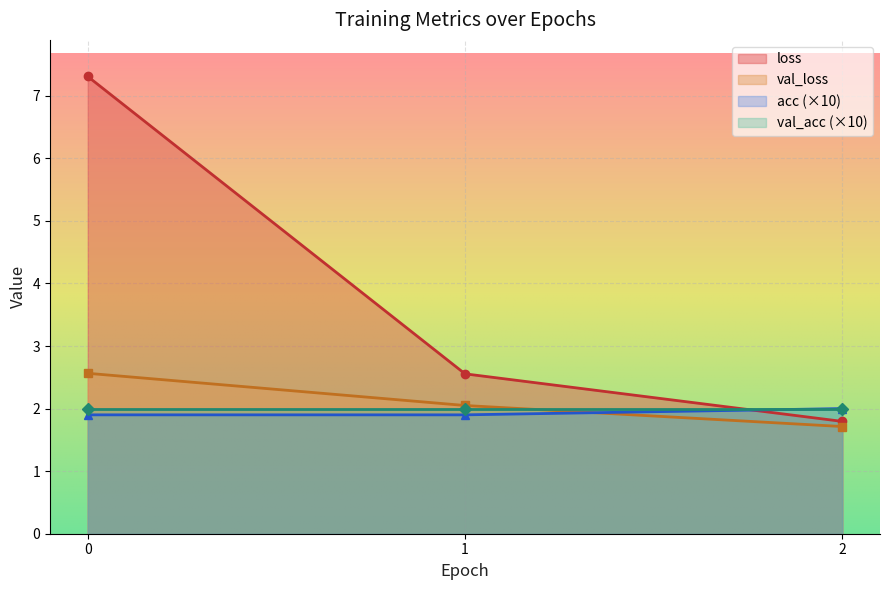

What is the value of the acc (×10) point at the 3rd from the left?

2.0